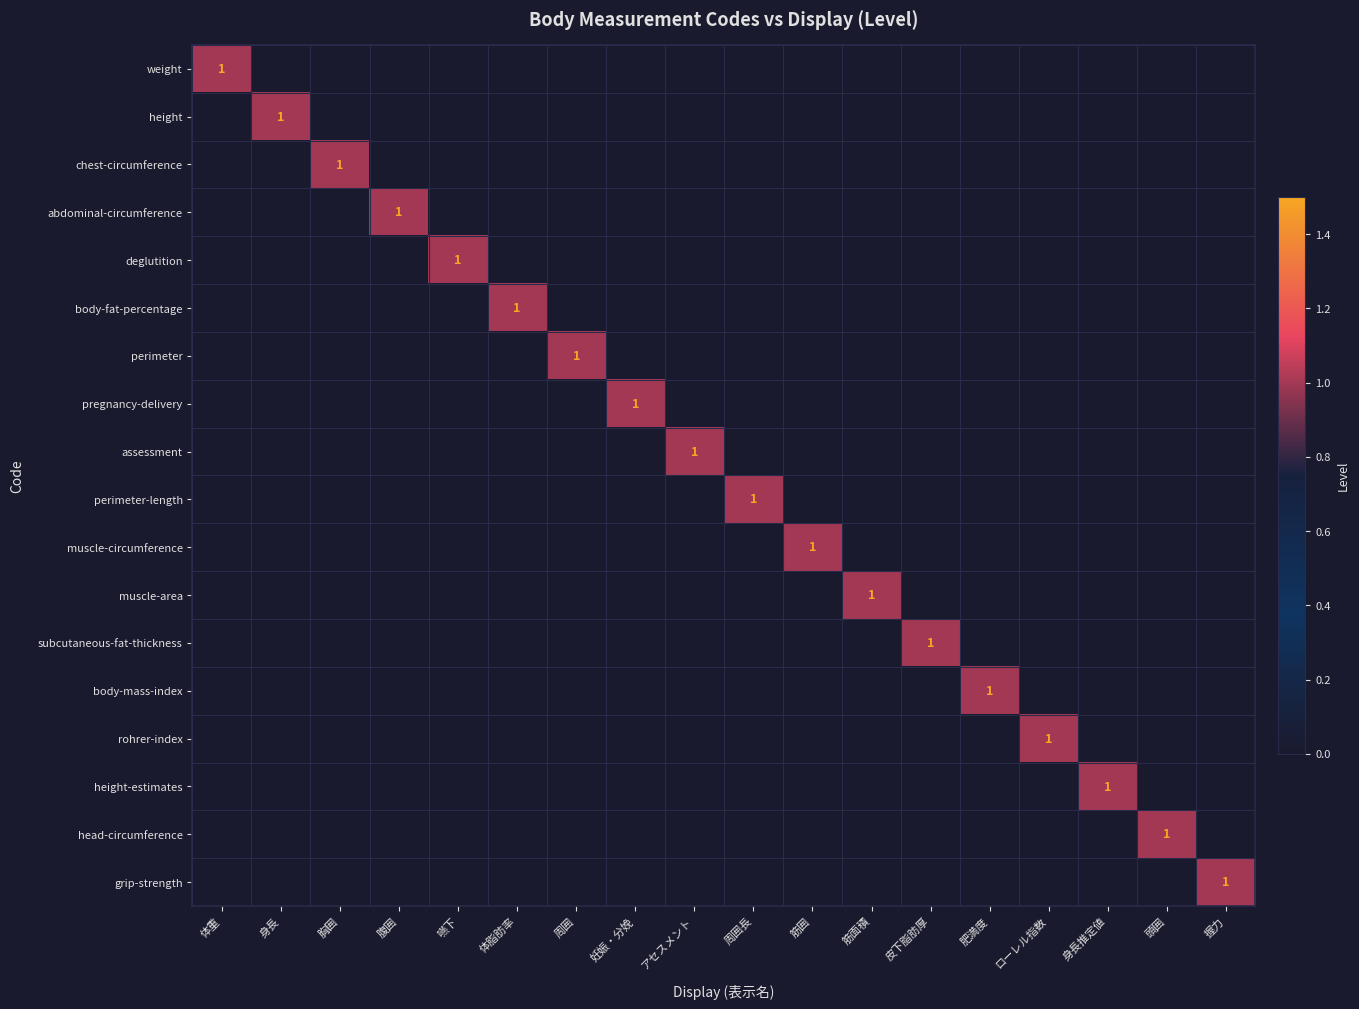

How many series are shown in this chart?

18